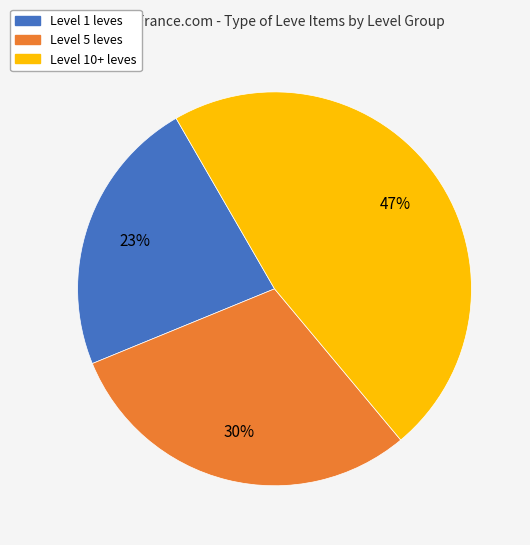

Which has a higher value, Level 1 leves or Level 5 leves?

Level 5 leves